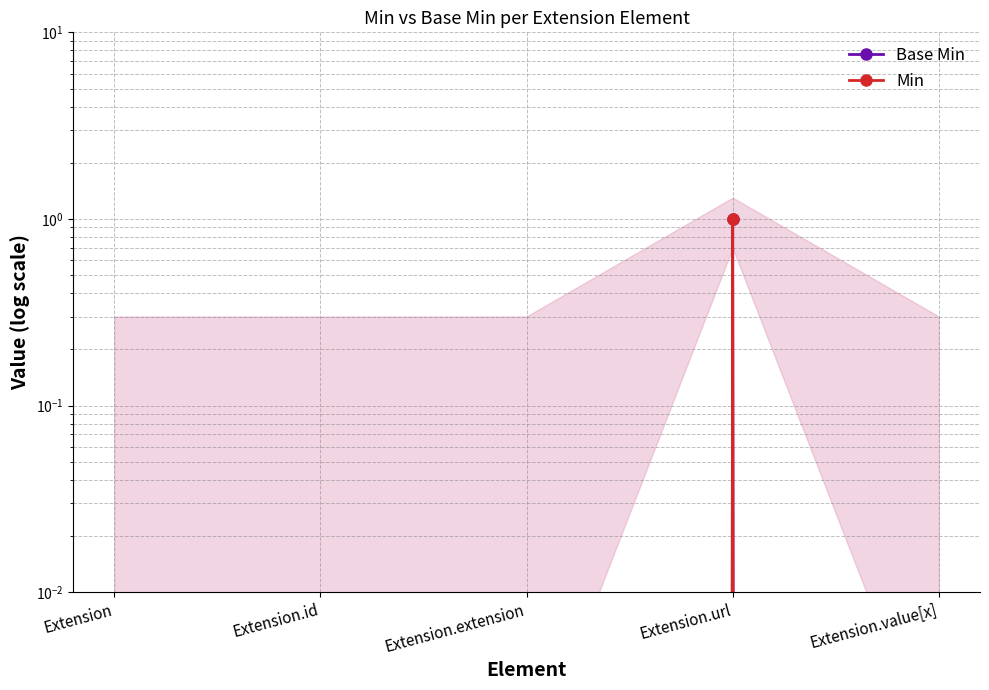

What position from the right is Extension?

5